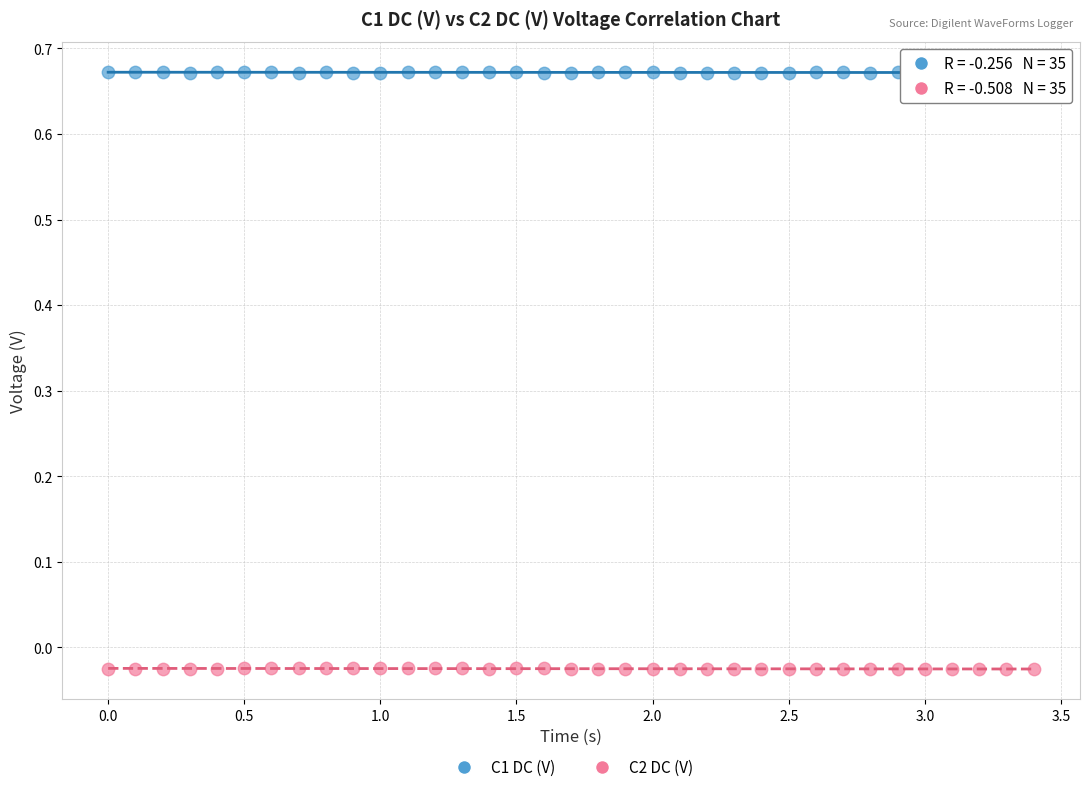

What is the X range (max minus min) for the scatter plot?

3.4